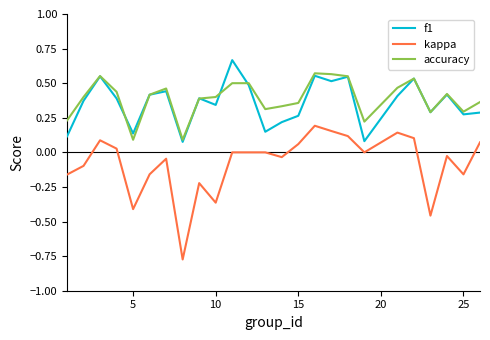

True or false: f1 and kappa intersect in this chart.

False